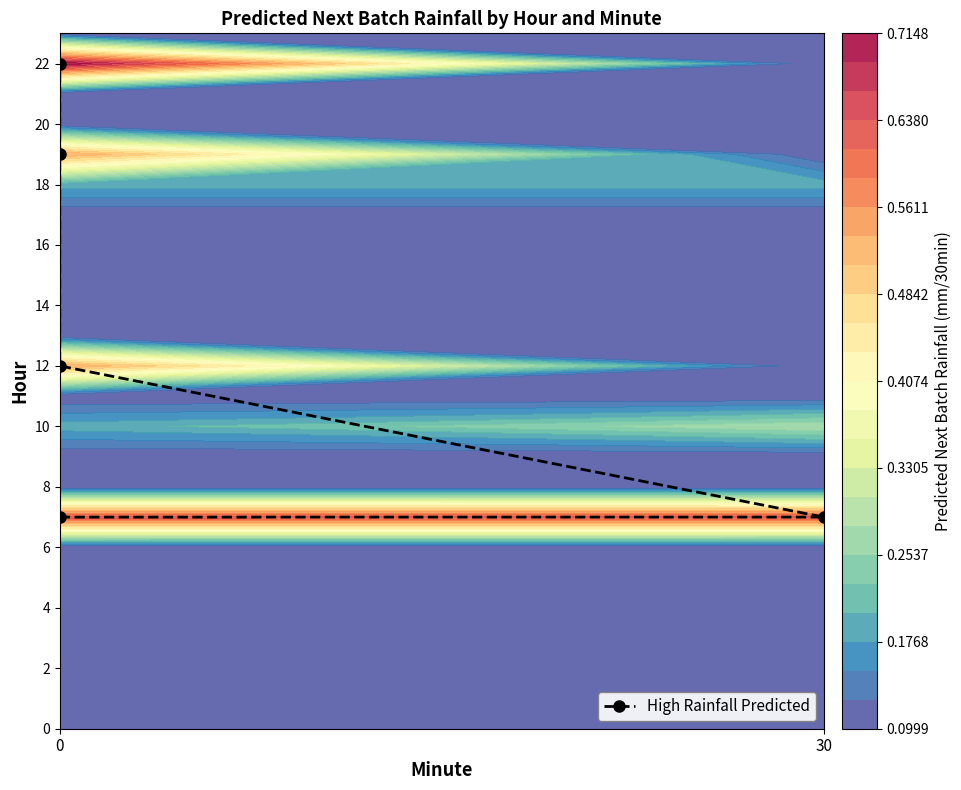

List the labels in order of value, largest first.

4, 3, 2, 0, 30